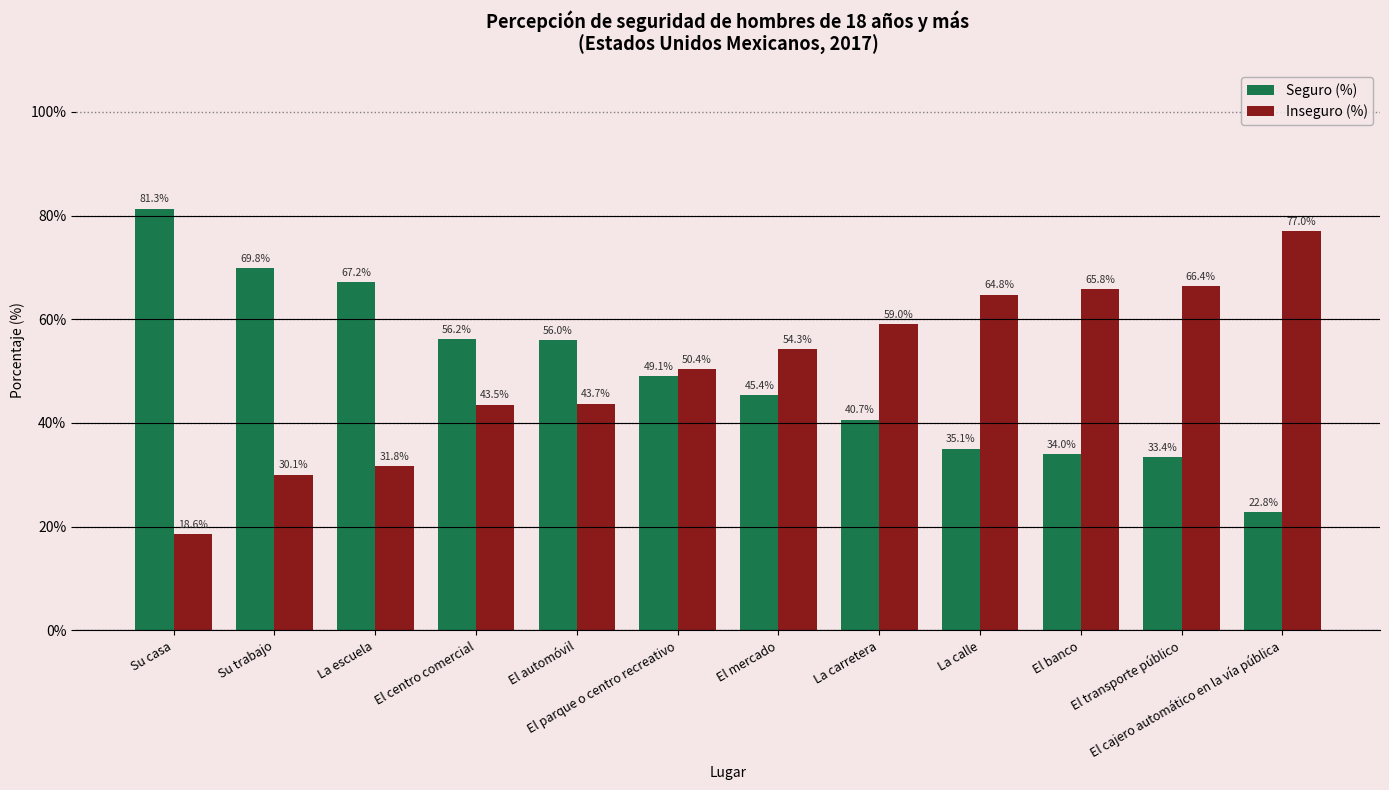

What is the difference between the second highest and minimum values in the Inseguro (%) series?

47.8